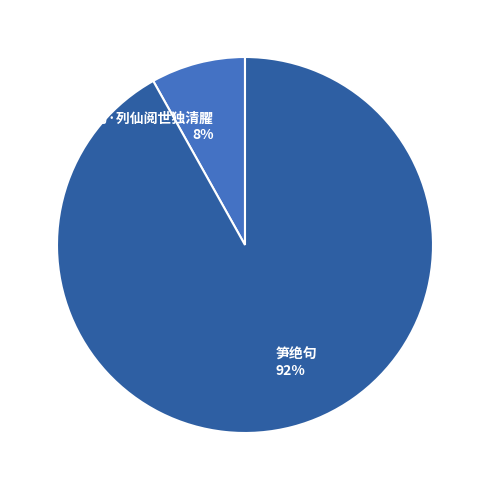

True or false: 笋绝句 accounts for 81% of the total.

False